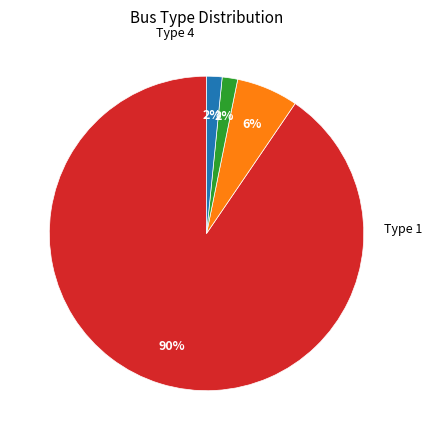

Is there any slice that represents more than half of the pie?

Yes